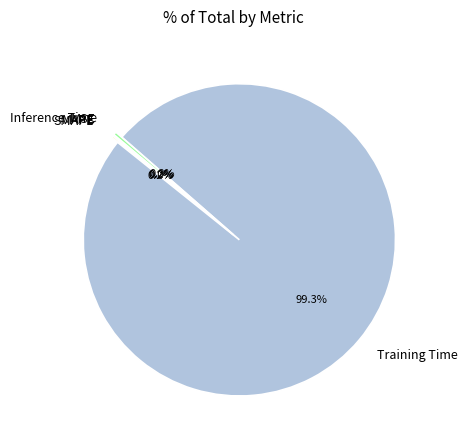

Does Training Time represent more than half of the total?

Yes